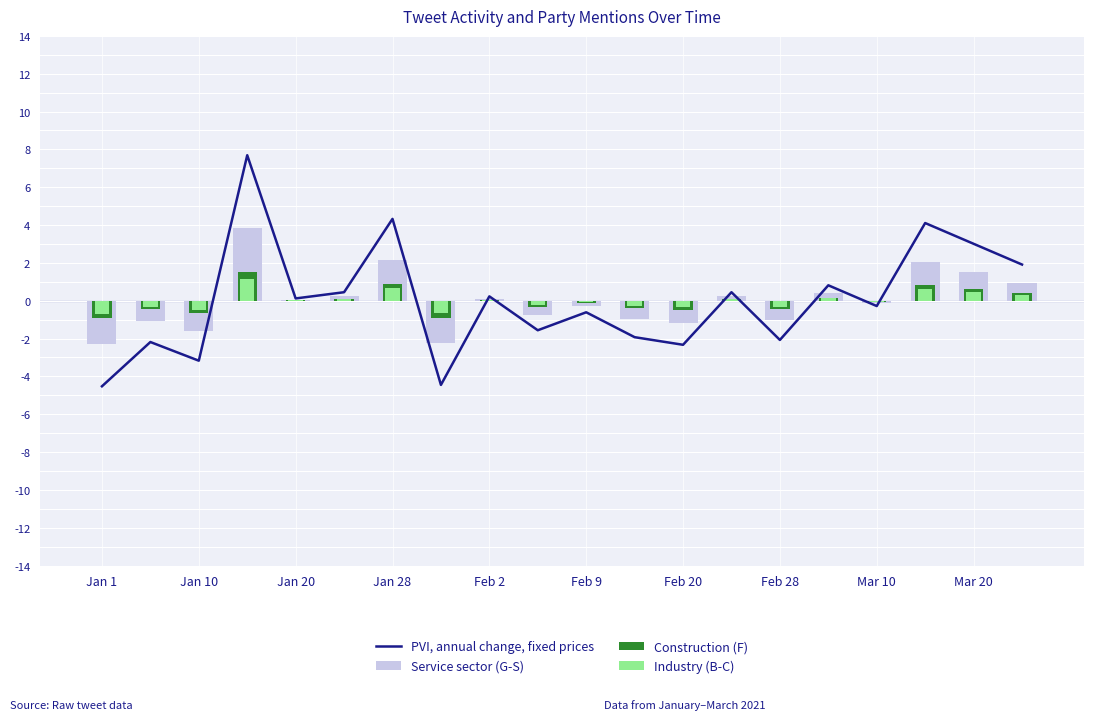

The value of PVI, annual change, fixed prices at Feb 28 is -2.1. True or false?

True